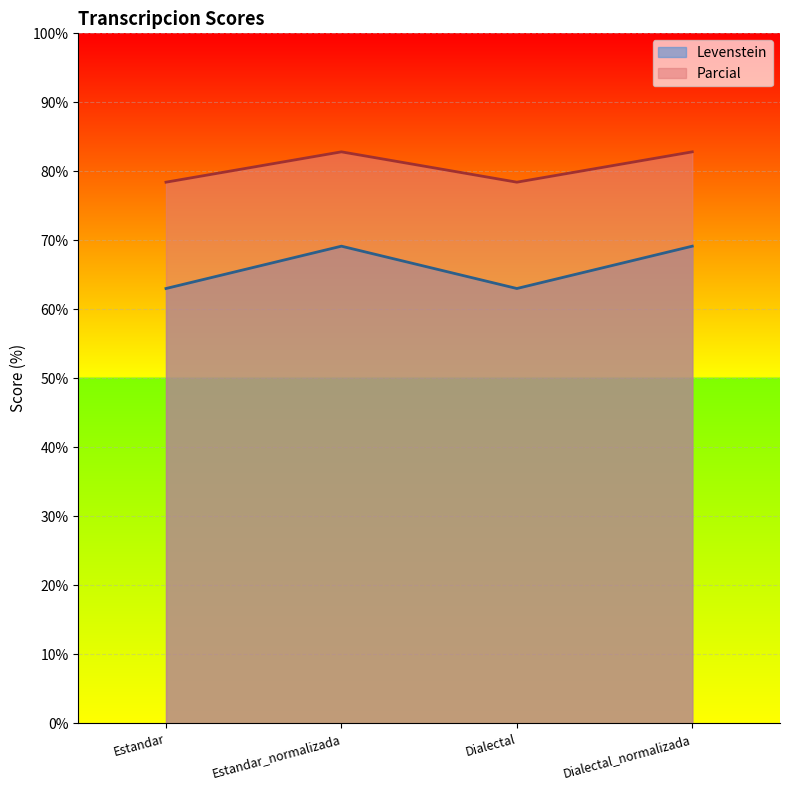

How many interior local valleys does the Levenstein series have?

1